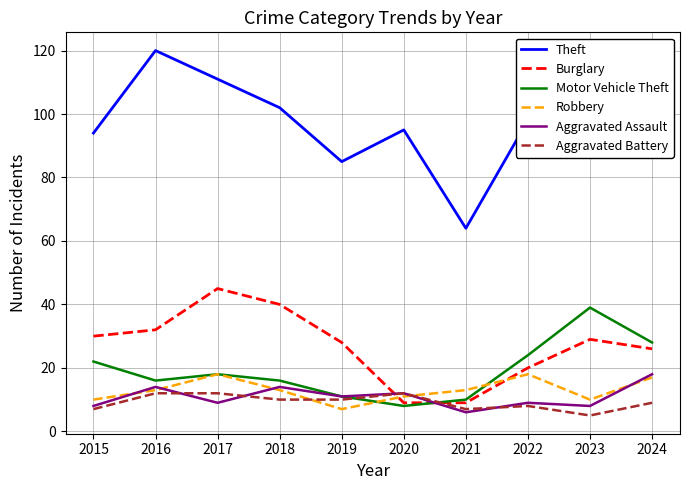

What is the minimum value for Robbery?

7